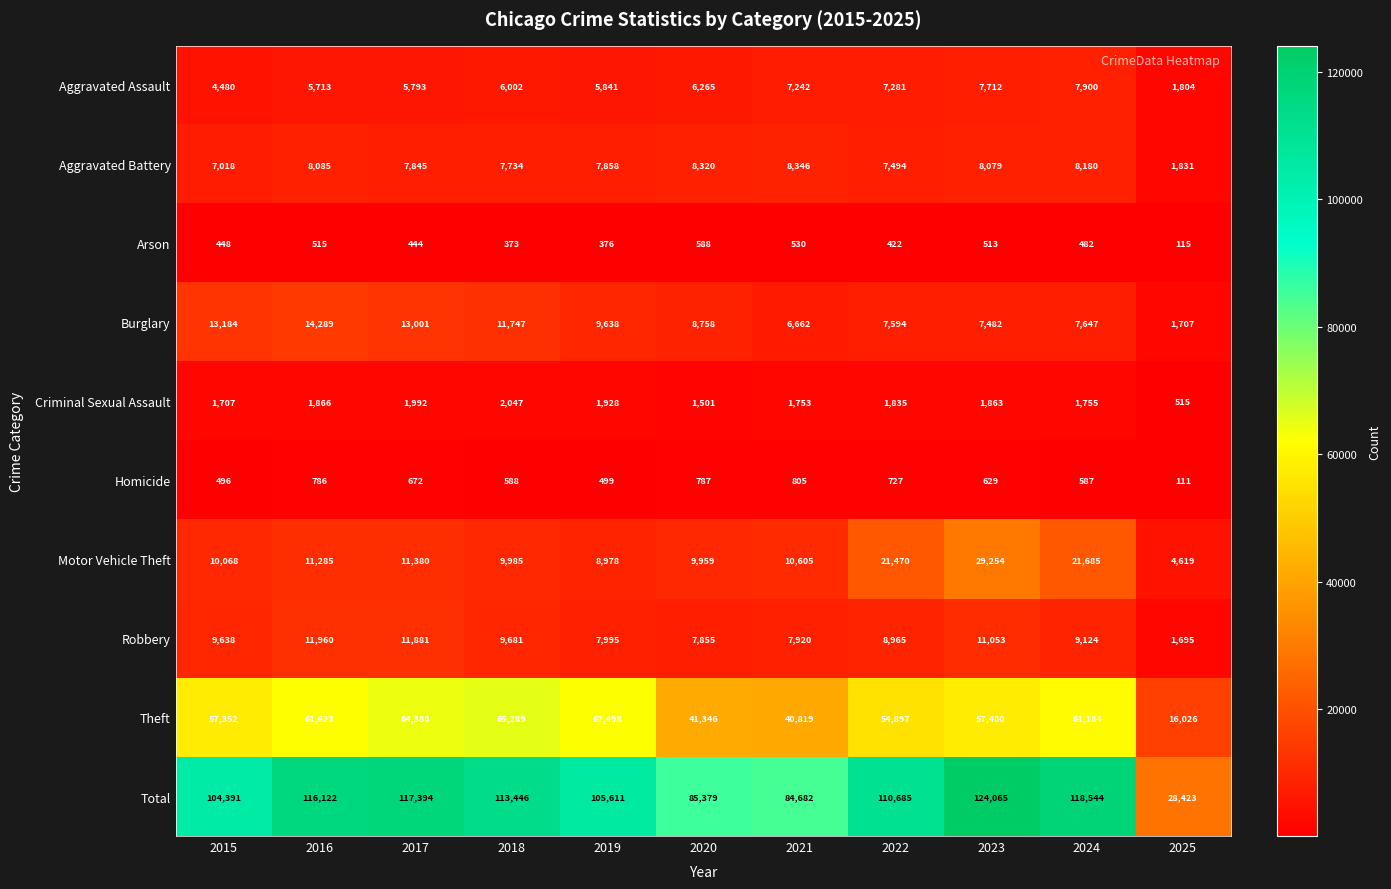

Which label corresponds to the smallest value in the chart?

2025